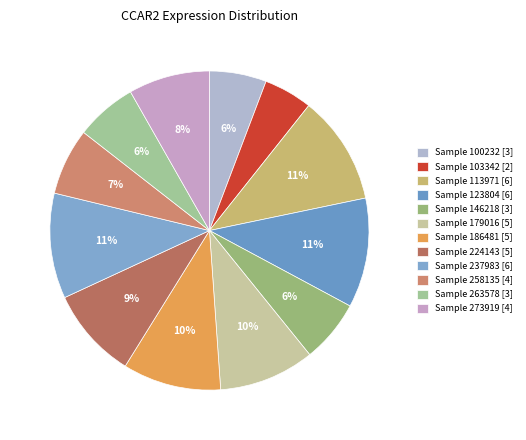

Count the number of slices in the pie.

12